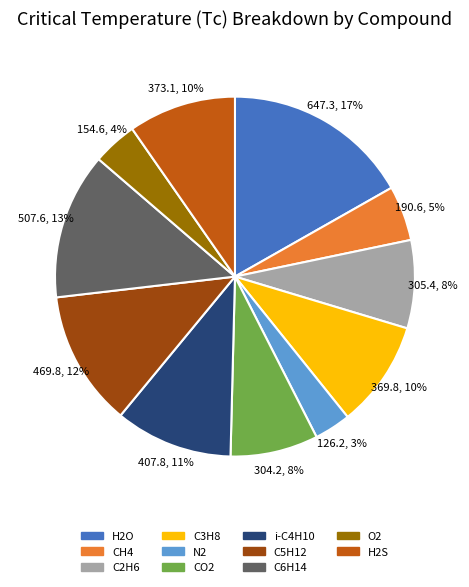

To the nearest percent, what is the average slice percentage?

9%